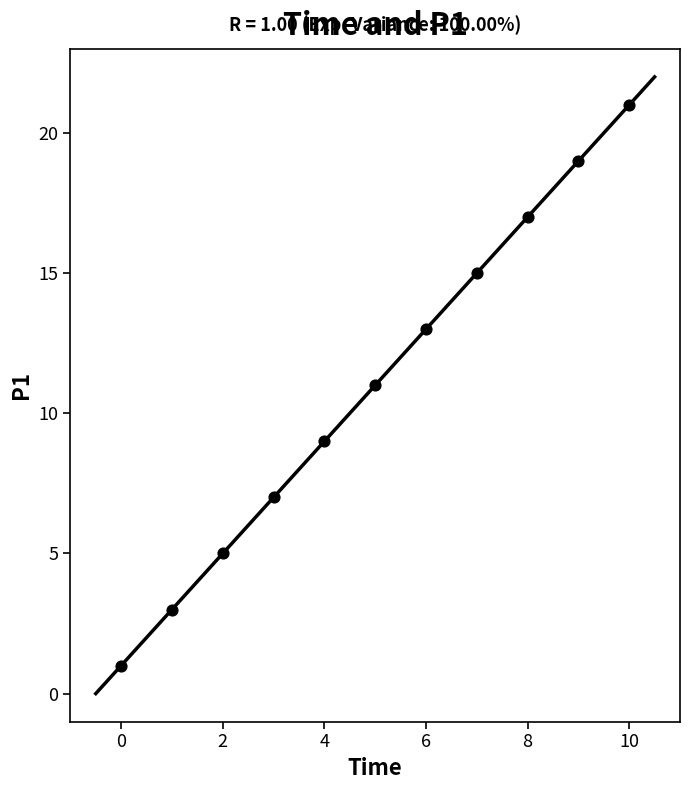

What is the range of Y values (max minus min)?

20